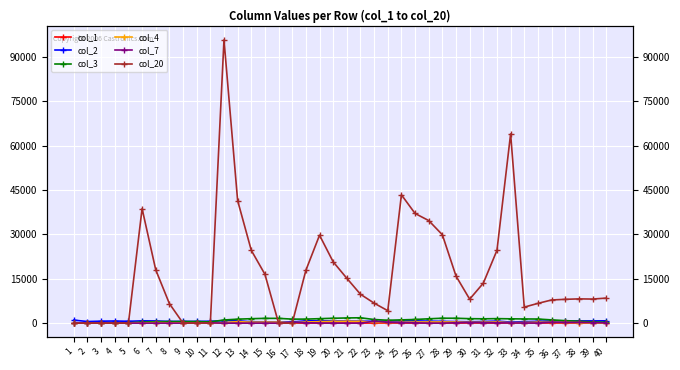

What is the value of the col_20 point at the 18th from the left?

17850